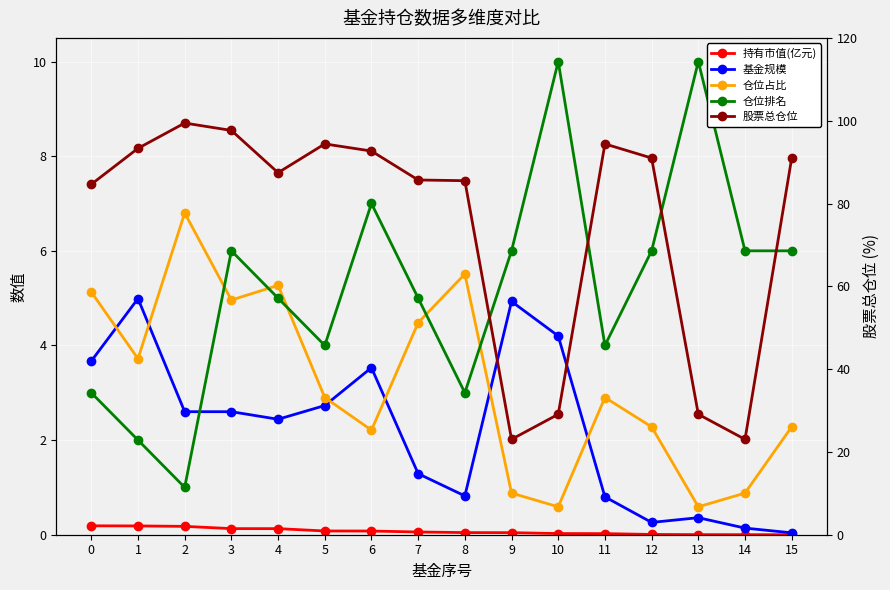

The value of 股票总仓位 at 2 is 99.4. True or false?

True